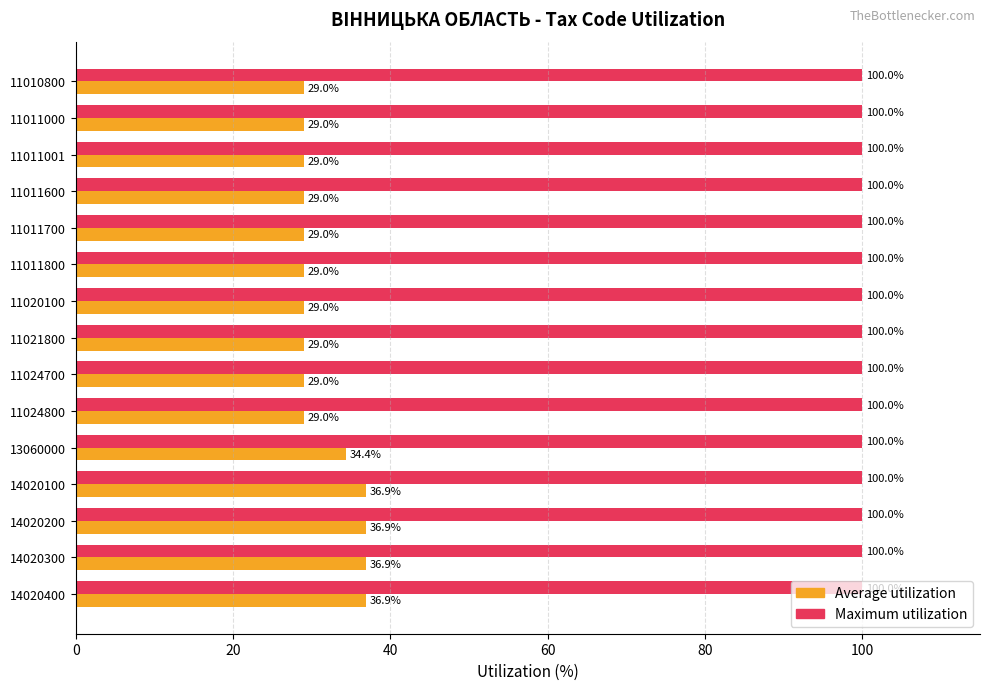

What is the smallest value displayed?

29.0